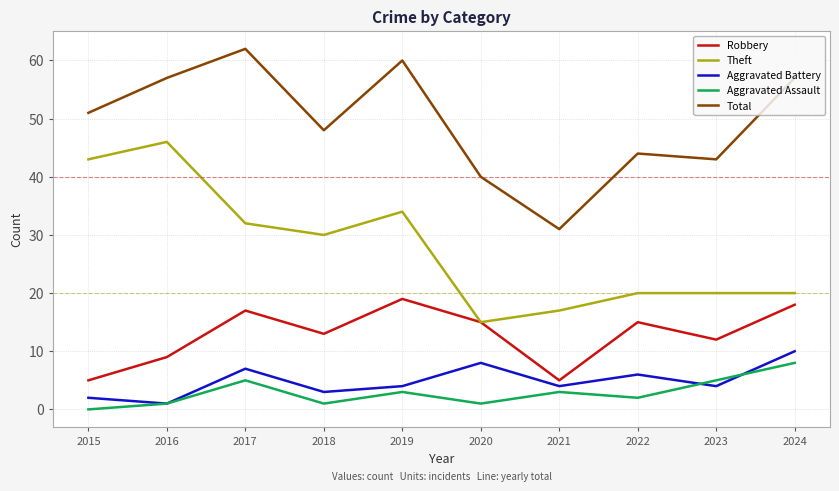

What value does the Aggravated Battery series have at 2018?

3